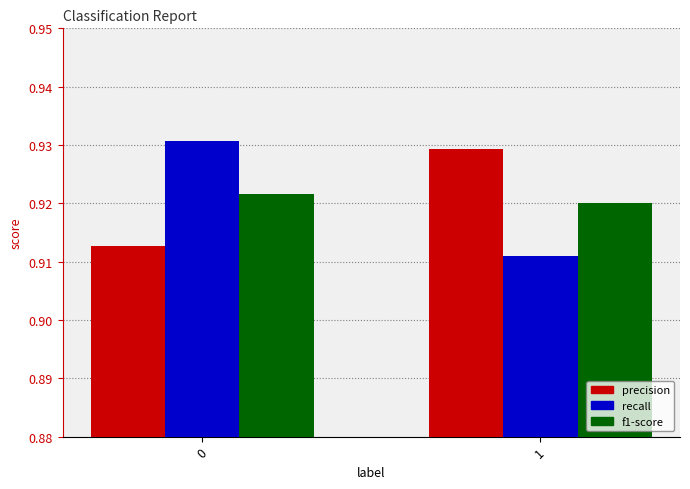

Is the value of precision at 0 greater than the value of recall at 0?

No